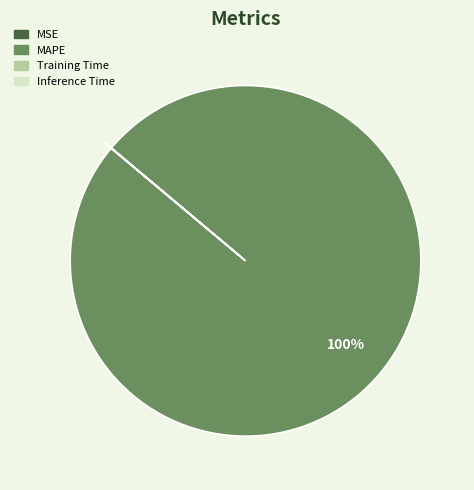

To the nearest percent, what is the average slice percentage?

25%